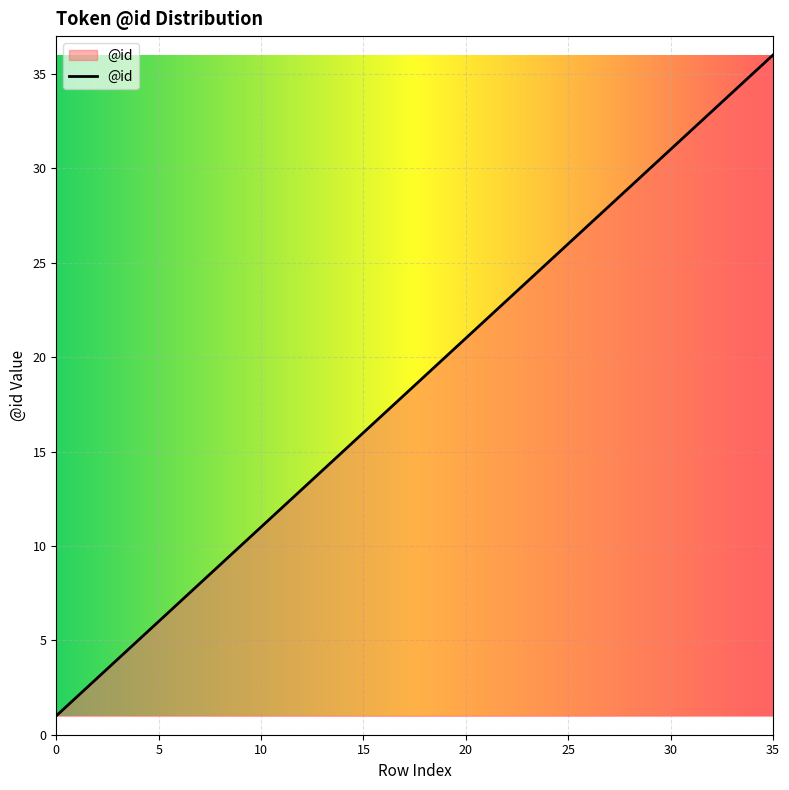

What is the maximum value shown in the chart?

36